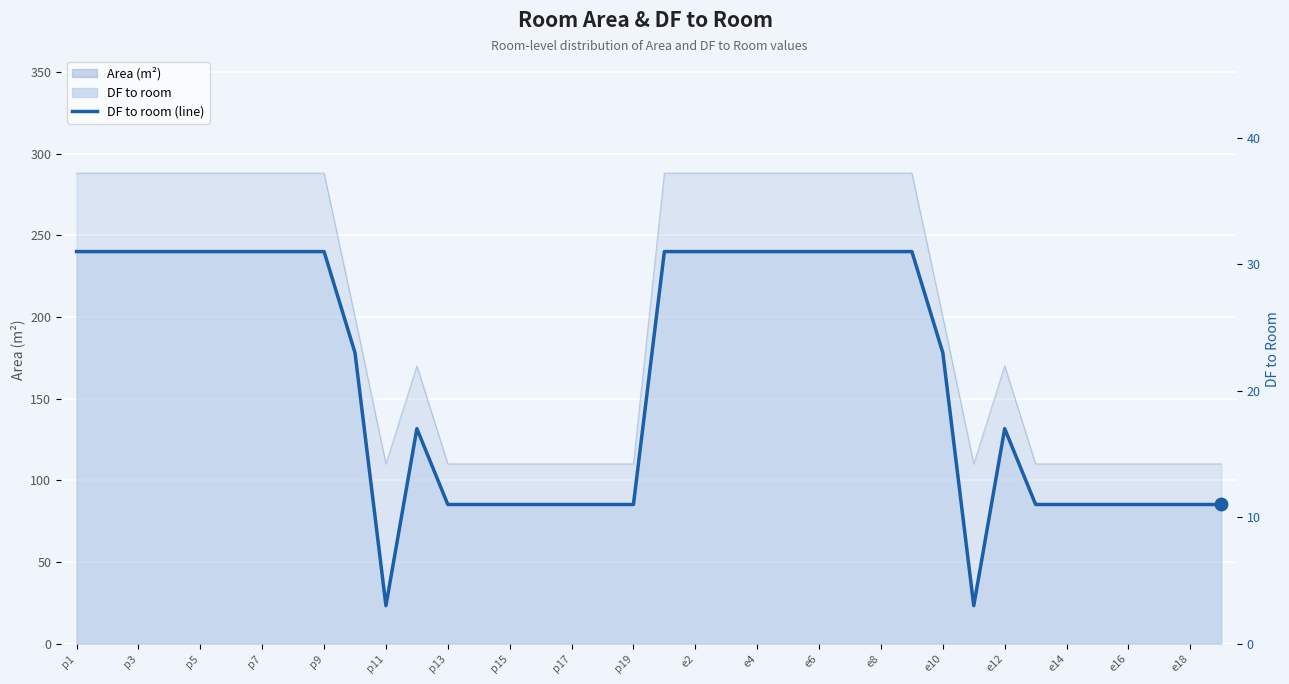

How many categories are shown in the chart?

38